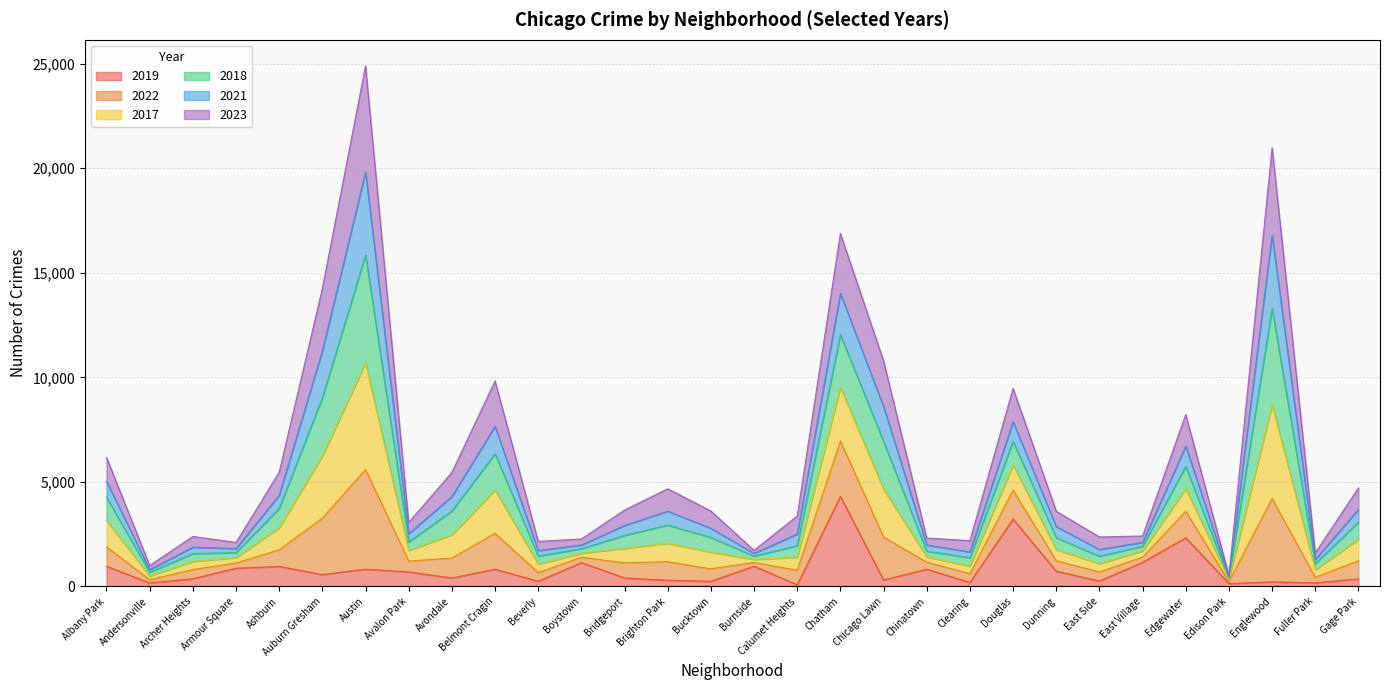

True or false: 2023 and 2022 cross at least once.

False